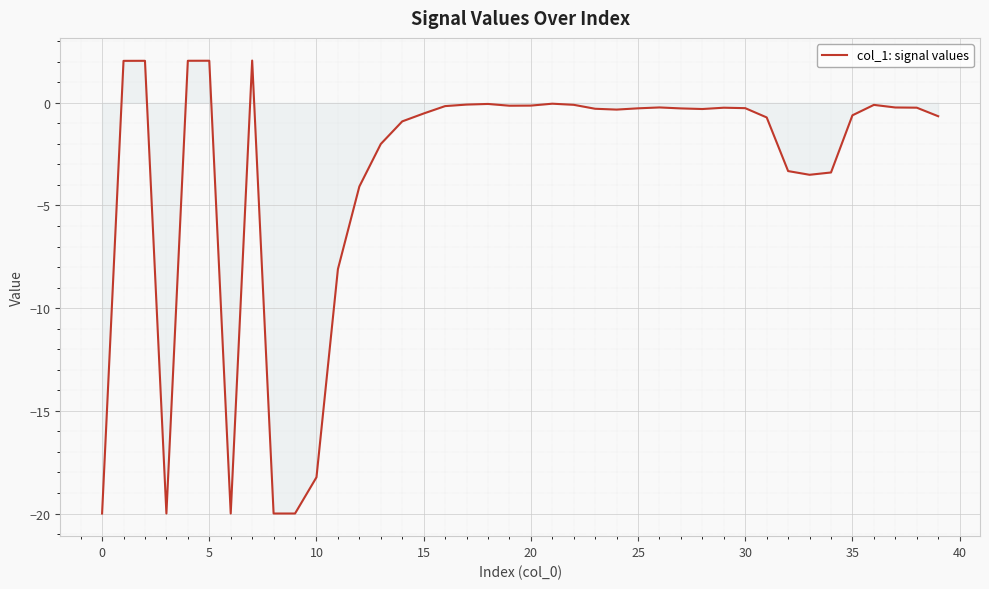

What is the minimum value shown in the chart?

-20.0